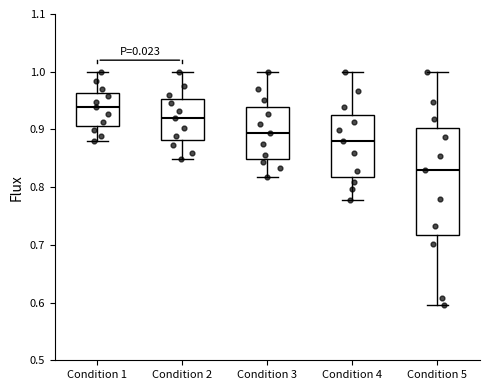

Which box's median line is the highest?

Condition 1